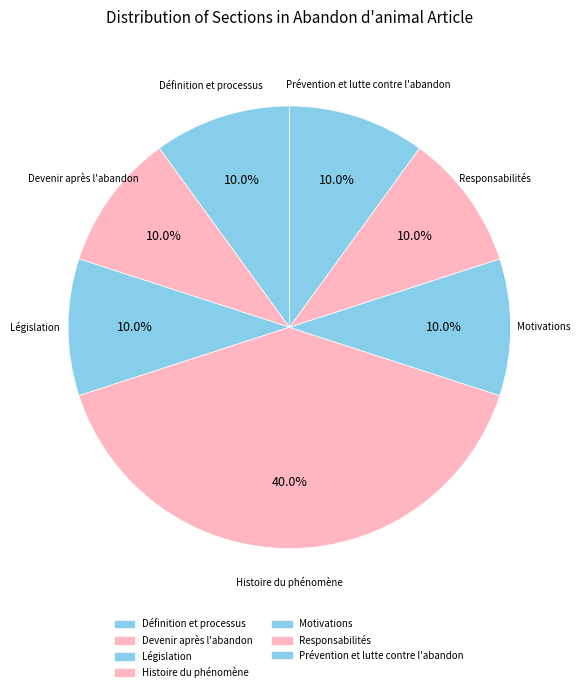

True or false: Législation accounts for 10% of the total.

True